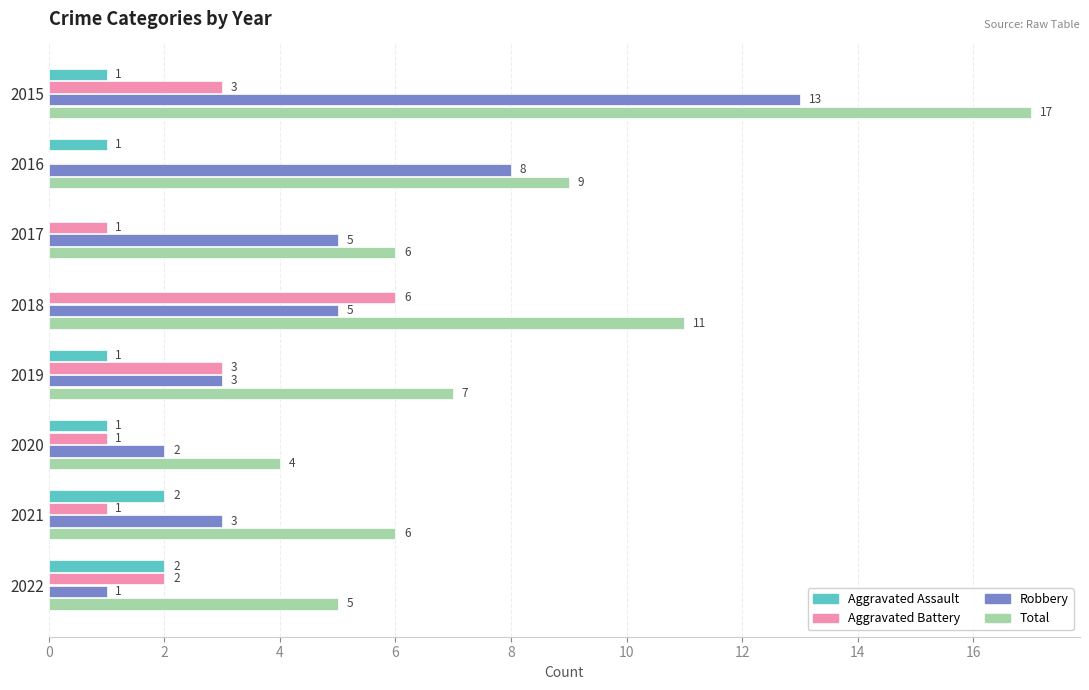

What is the sum of the Robbery values at 2022 and 2020?

3